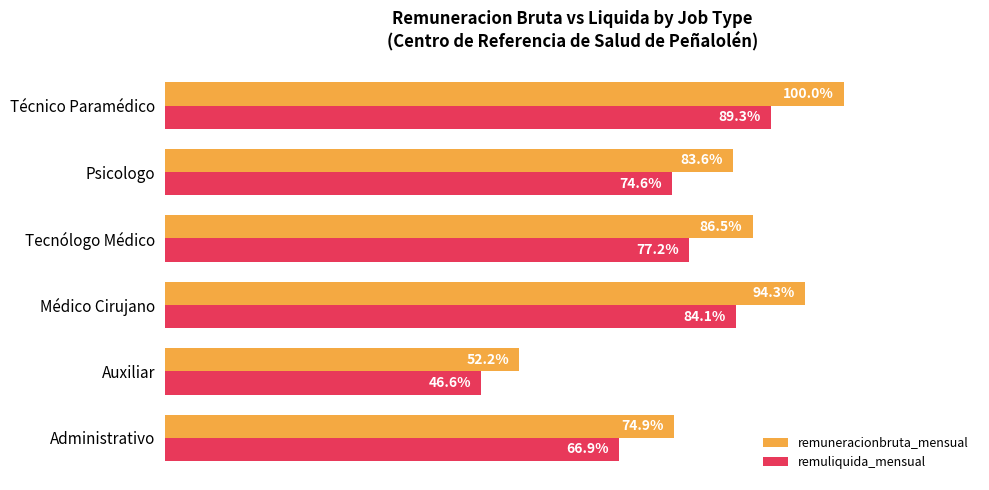

Rank the series by their maximum value, from lowest to highest.

remuliquida_mensual, remuneracionbruta_mensual